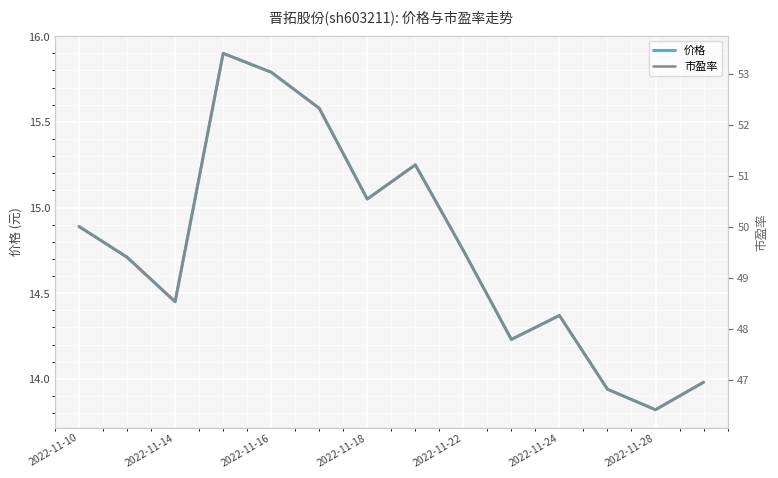

How many data points in 市盈率 are above 49?

8